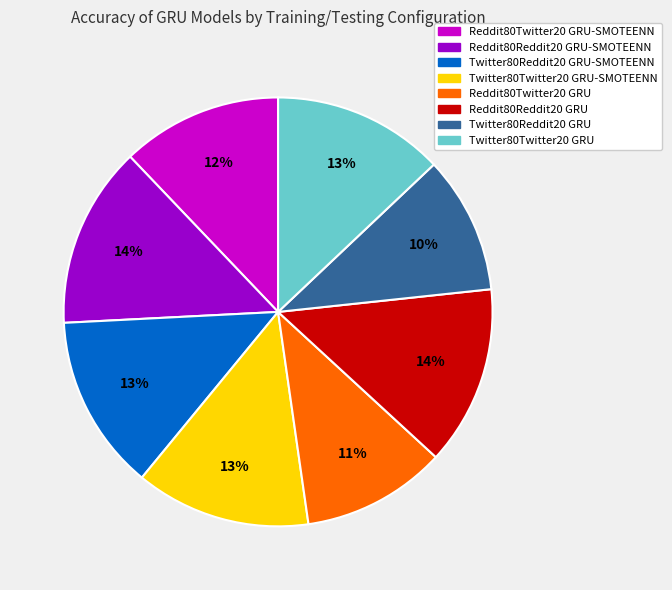

Count the number of slices in the pie.

8